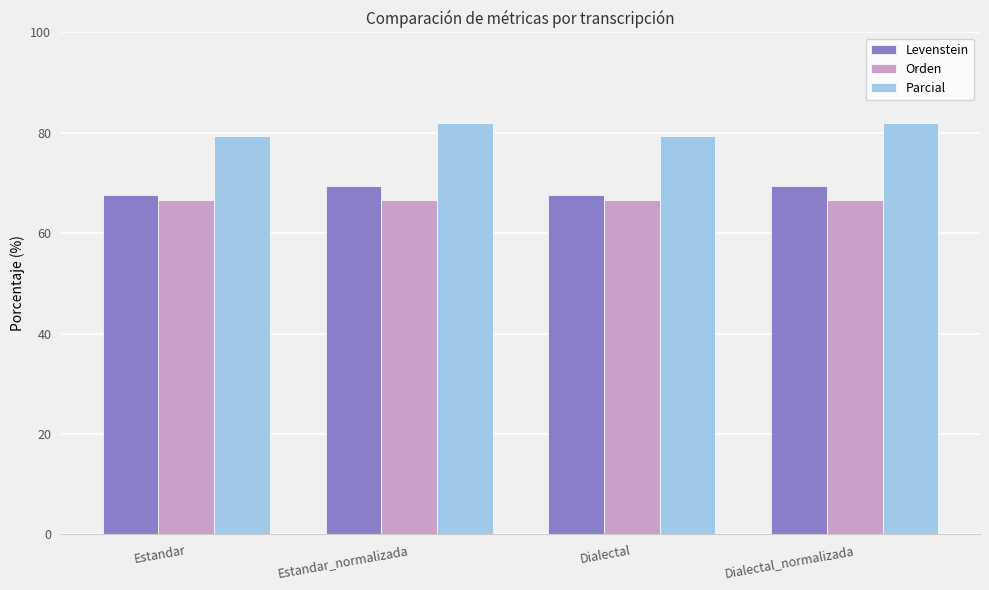

Which series has the largest total across all categories?

Parcial